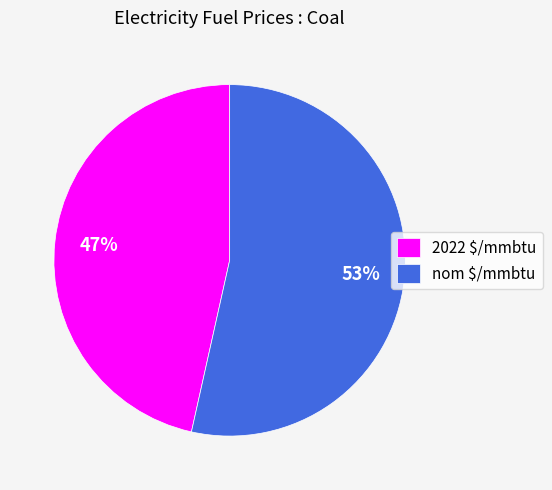

To the nearest percent, what is the average slice percentage?

50%